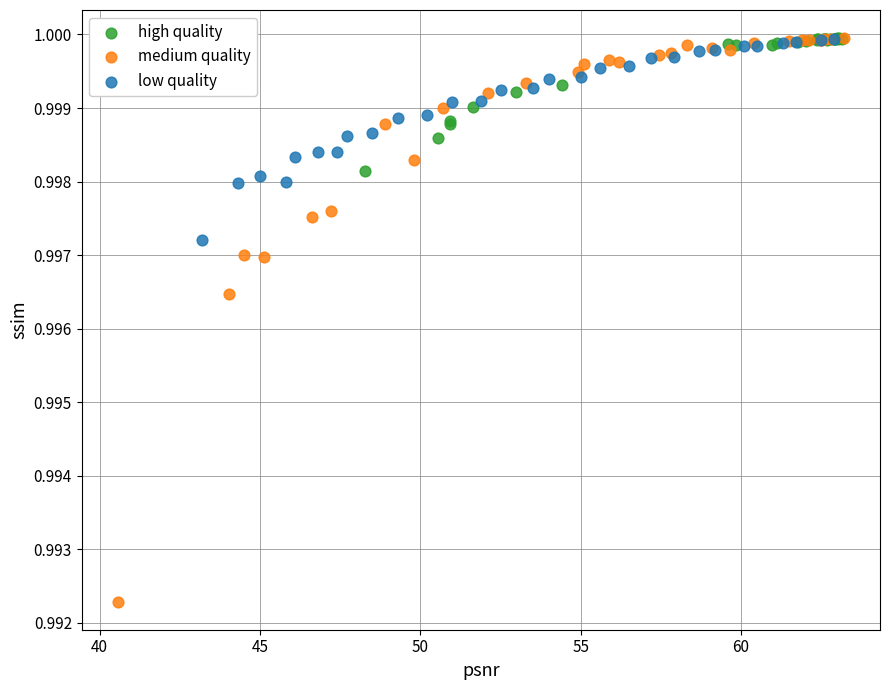

Which series reaches the minimum Y coordinate?

medium quality